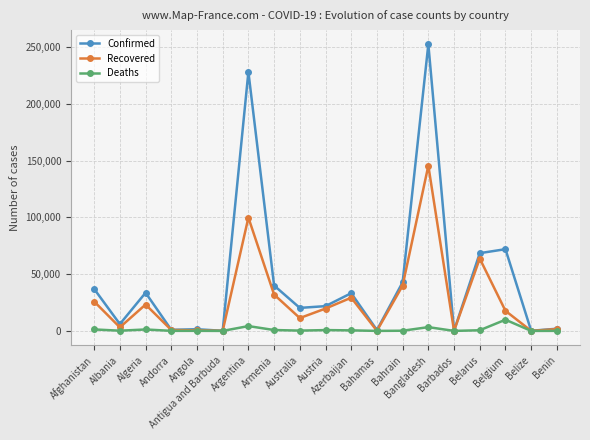

How many values in the Confirmed series are below 21837?

9